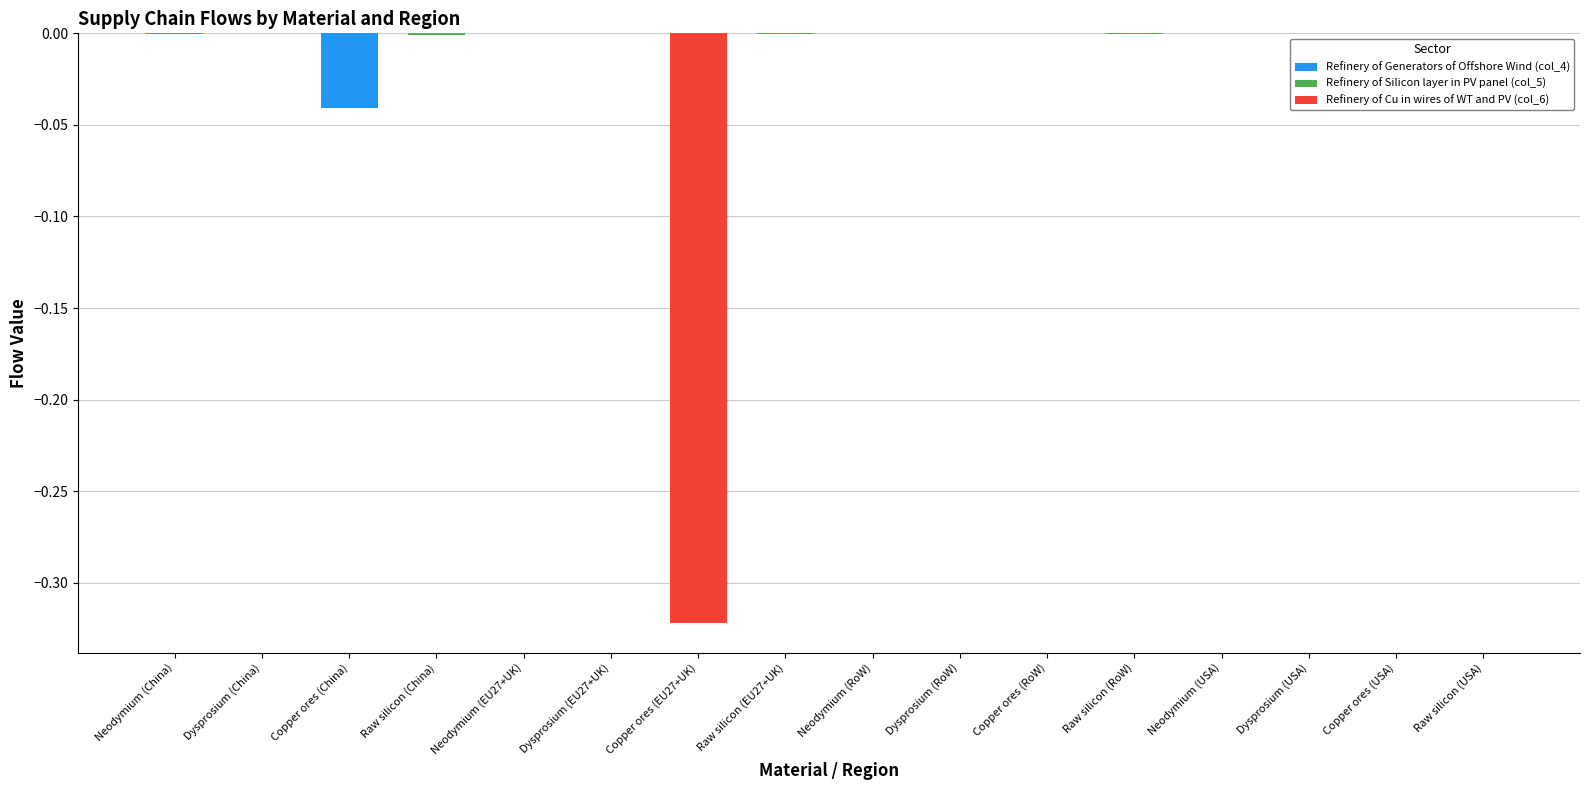

List the labels in order of Refinery of Silicon layer in PV panel (col_5) value, smallest first.

Raw silicon (China), Raw silicon (EU27+UK), Raw silicon (RoW), Raw silicon (USA), Neodymium (China), Dysprosium (China), Copper ores (China), Neodymium (EU27+UK), Dysprosium (EU27+UK), Copper ores (EU27+UK), Neodymium (RoW), Dysprosium (RoW), Copper ores (RoW), Neodymium (USA), Dysprosium (USA), Copper ores (USA)